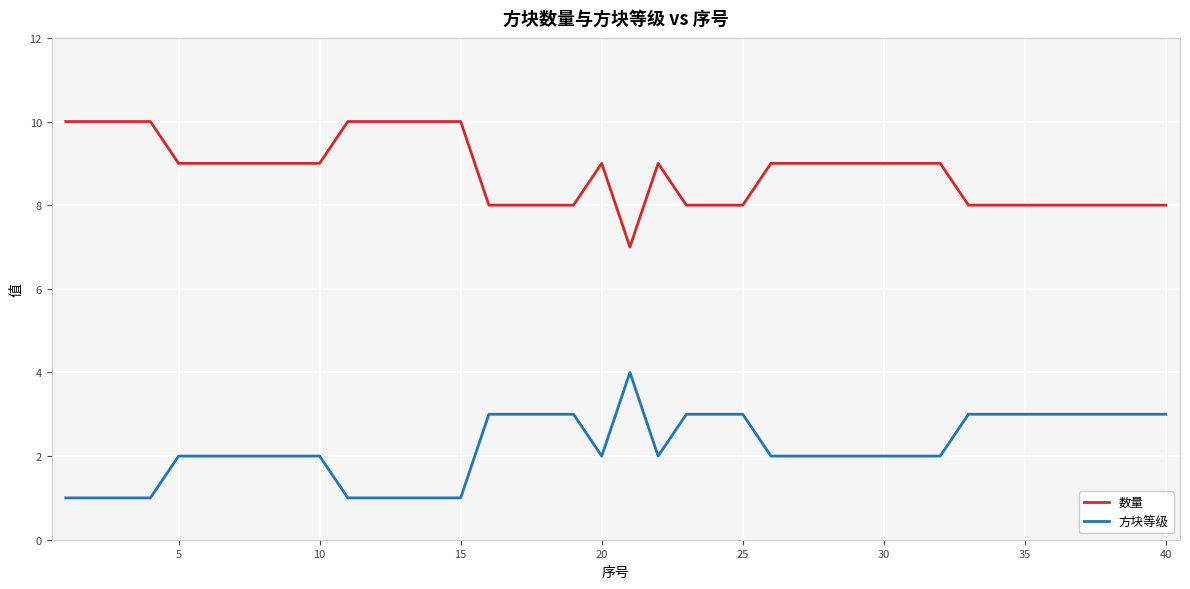

What is the difference between the maximum and minimum values in the 数量 series?

3